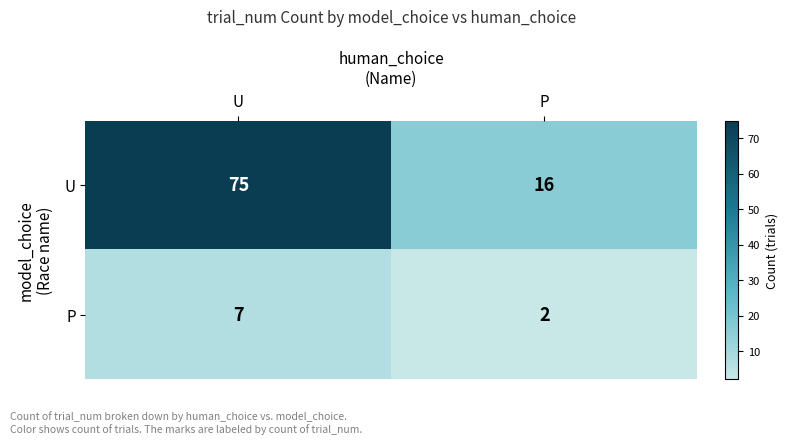

At how many categories does at least one series exceed 20?

1